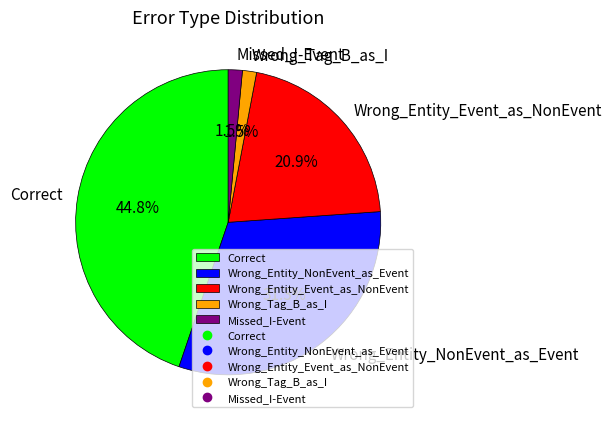

True or false: Correct accounts for 45% of the total.

True